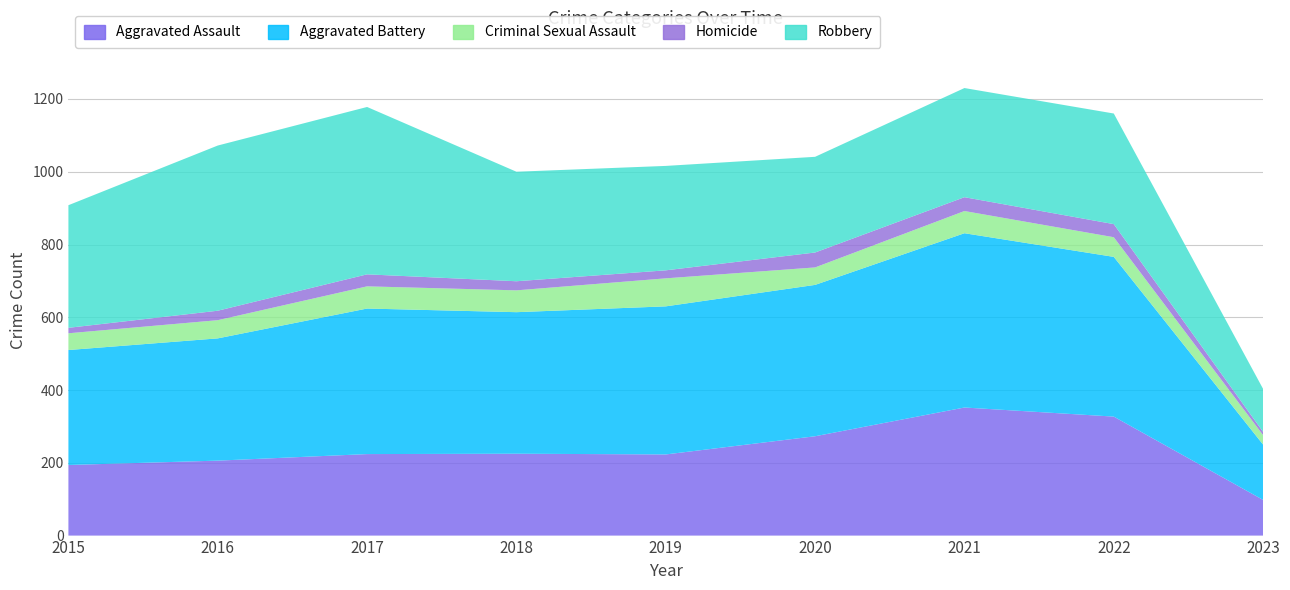

Reading left to right, extract all data points from this chart.

Aggravated Assault: 2015=194	2016=206	2017=224	2018=225	2019=223	2020=273	2021=352	2022=327	2023=98
Aggravated Battery: 2015=316	2016=336	2017=400	2018=389	2019=407	2020=416	2021=479	2022=439	2023=152
Criminal Sexual Assault: 2015=46	2016=50	2017=61	2018=60	2019=77	2020=48	2021=61	2022=54	2023=26
Homicide: 2015=15	2016=26	2017=33	2018=25	2019=22	2020=41	2021=38	2022=36	2023=9
Robbery: 2015=337	2016=454	2017=460	2018=301	2019=287	2020=263	2021=300	2022=304	2023=118